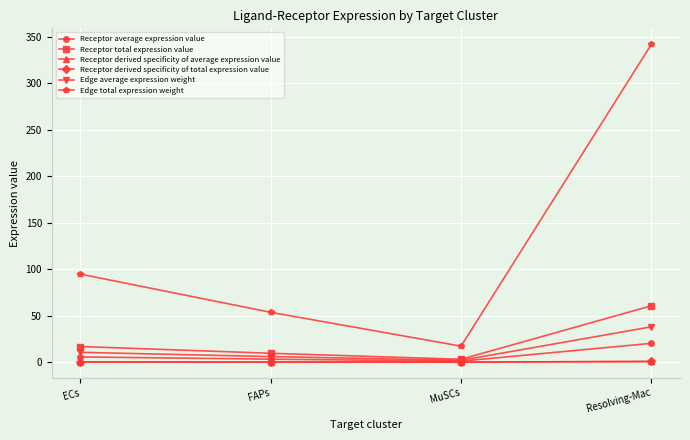

True or false: Receptor derived specificity of total expression value and Receptor average expression value intersect in this chart.

False